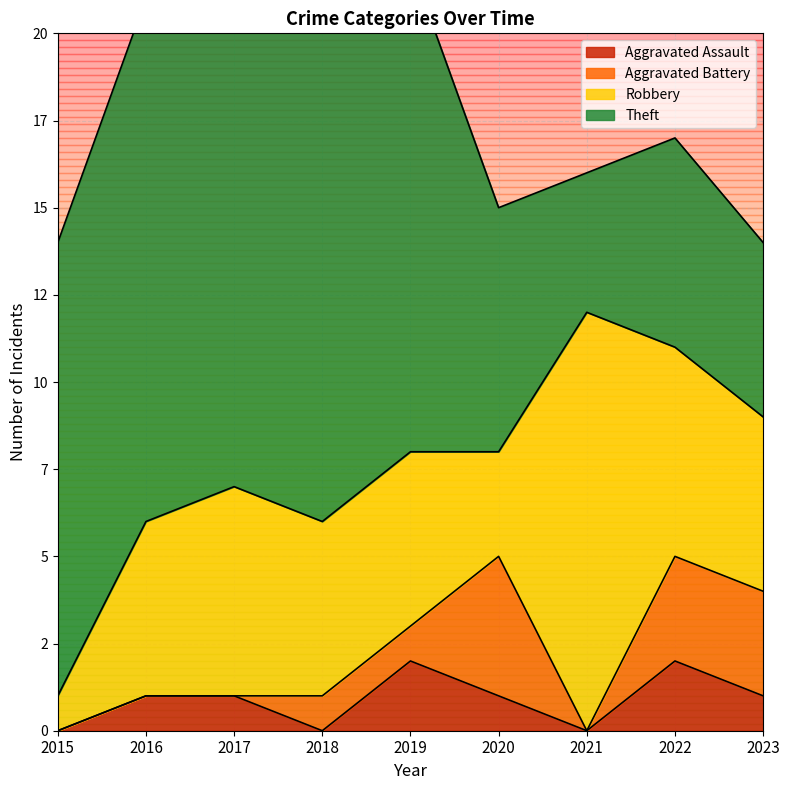

How many lines are shown in the chart?

4